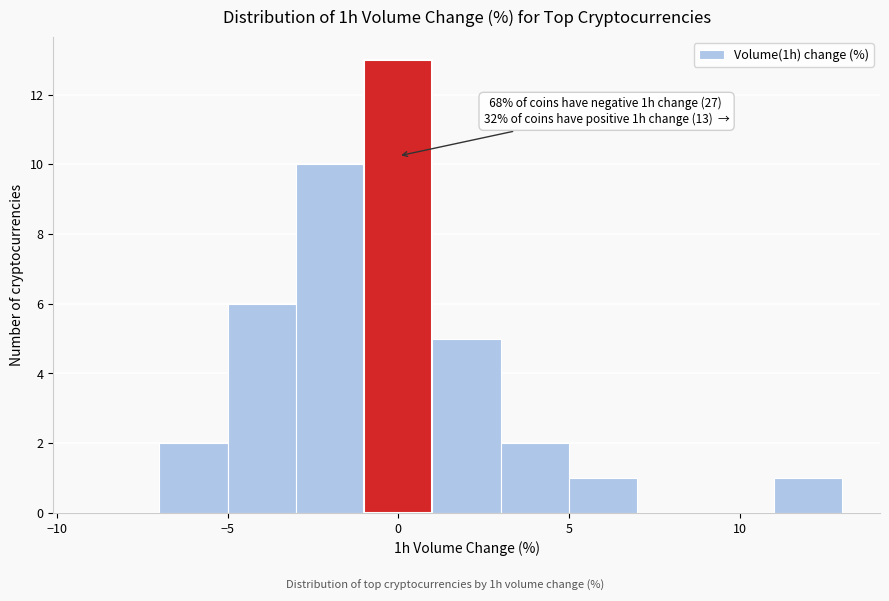

Which range on the x-axis has the tallest bar?

-1 to 1